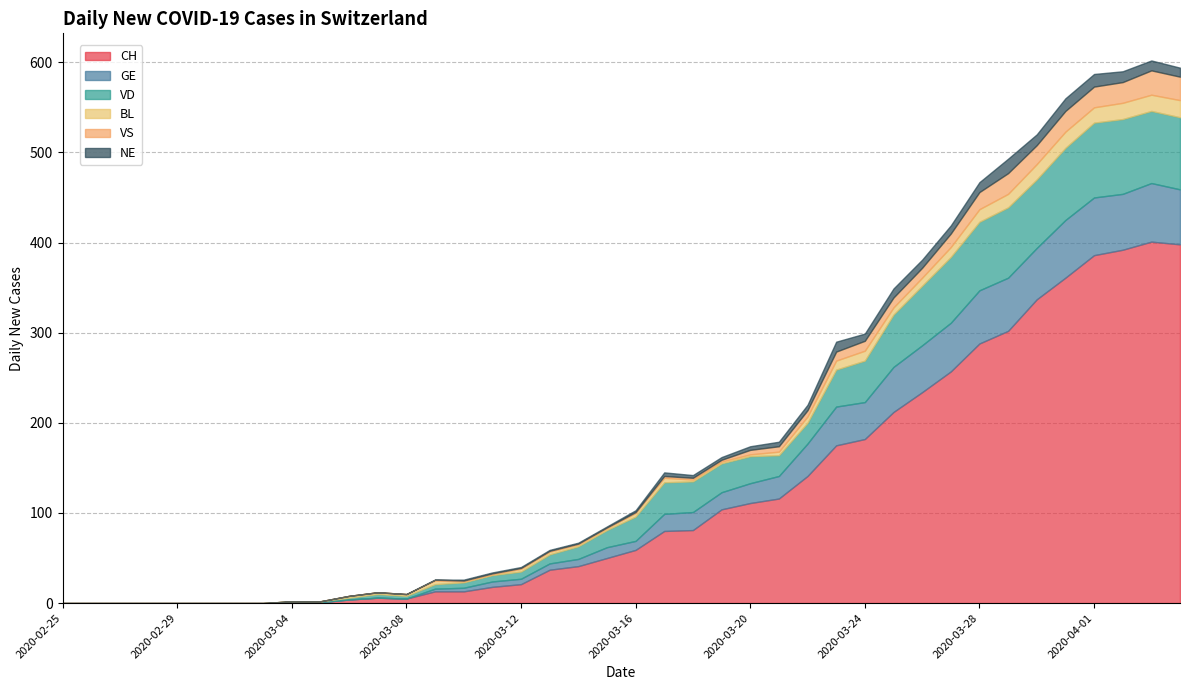

Between 2020-02-26 and 2020-03-27, which series saw the biggest shift?

CH